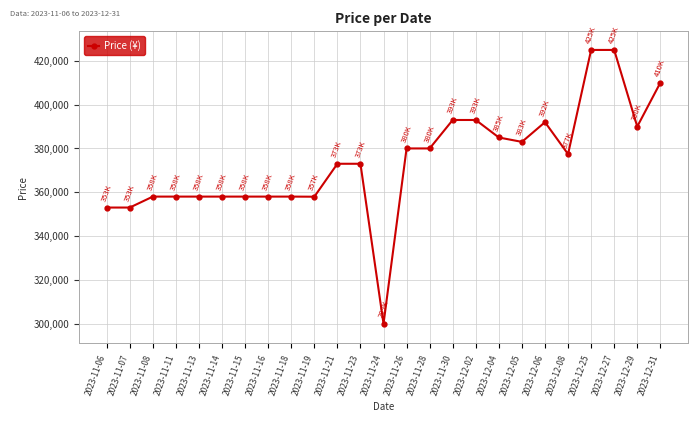

What value does the data have at 2023-11-11, to the nearest 100?

358000